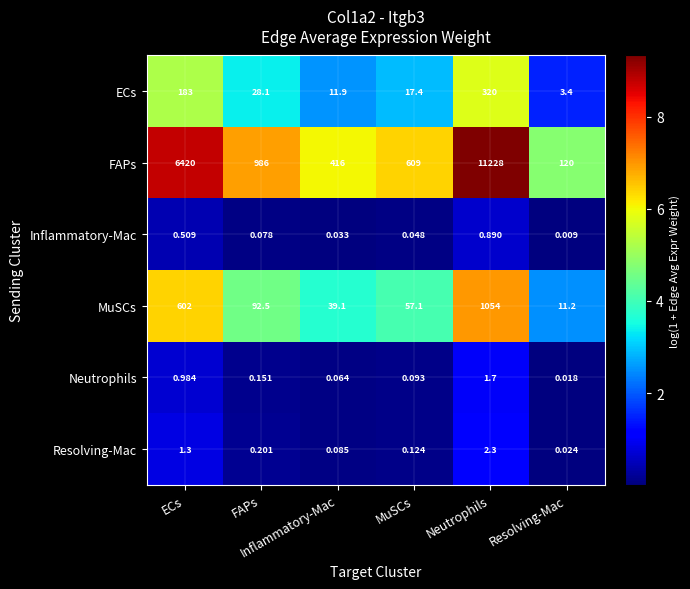

Reading left to right, list all the values displayed in this chart.

ECs: ECs=183.0	FAPs=28.1	Inflammatory-Mac=11.9	MuSCs=17.4	Neutrophils=320.0	Resolving-Mac=3.4
FAPs: ECs=6420.0	FAPs=986.0	Inflammatory-Mac=416.0	MuSCs=609.0	Neutrophils=11228.0	Resolving-Mac=120.0
Inflammatory-Mac: ECs=0.5	FAPs=0.1	Inflammatory-Mac=0.0	MuSCs=0.0	Neutrophils=0.9	Resolving-Mac=0.0
MuSCs: ECs=602.0	FAPs=92.5	Inflammatory-Mac=39.1	MuSCs=57.1	Neutrophils=1054.0	Resolving-Mac=11.2
Neutrophils: ECs=1.0	FAPs=0.2	Inflammatory-Mac=0.1	MuSCs=0.1	Neutrophils=1.7	Resolving-Mac=0.0
Resolving-Mac: ECs=1.3	FAPs=0.2	Inflammatory-Mac=0.1	MuSCs=0.1	Neutrophils=2.3	Resolving-Mac=0.0